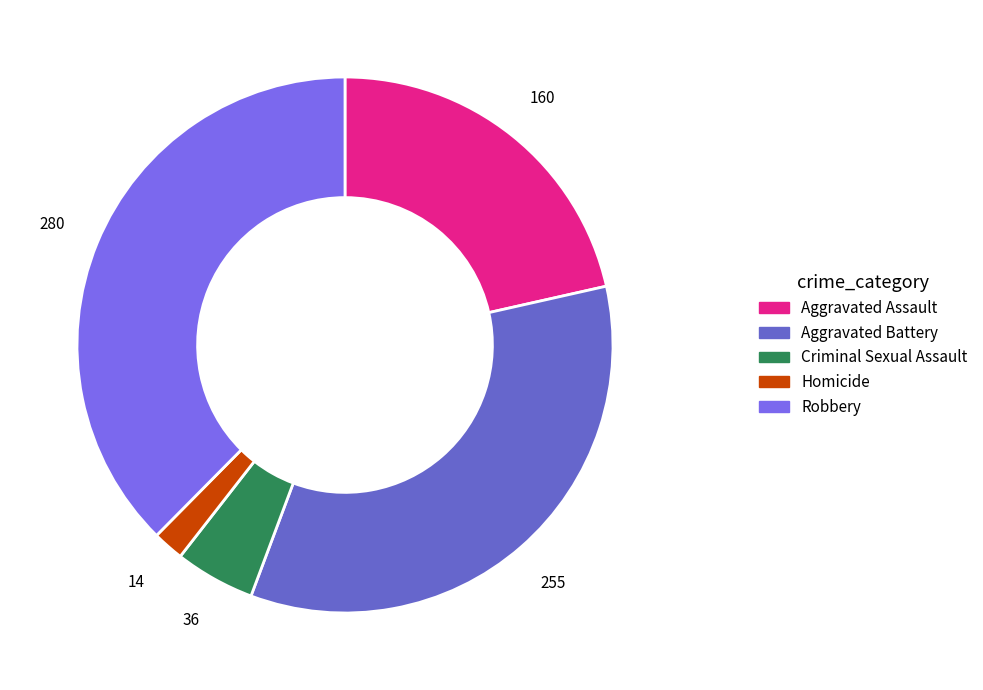

The Robbery slice represents 38% of the pie. True or false?

True